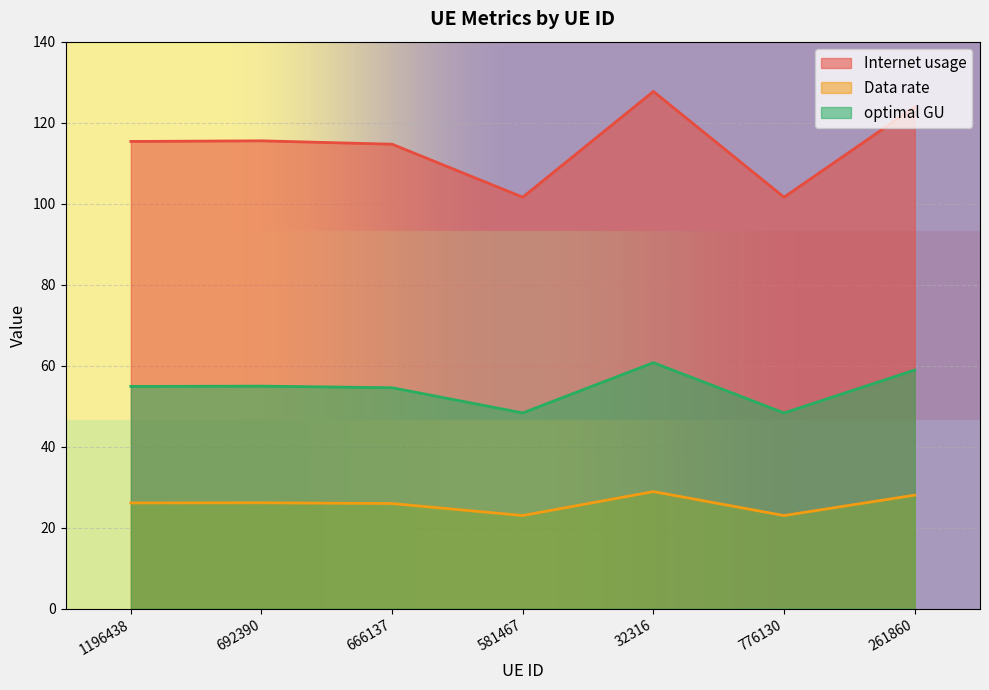

Is the value of Data rate at 581467 greater than the value of optimal GU at 1196438?

No